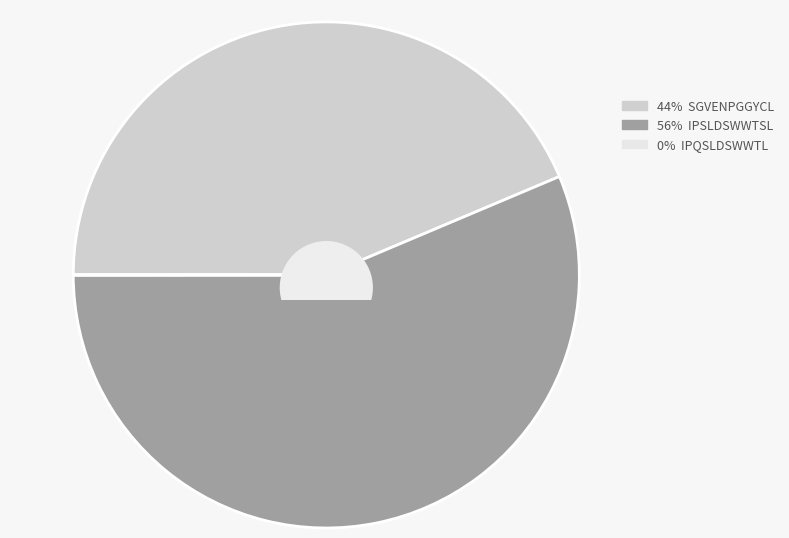

To the nearest percent, what is the difference between the SGVENPGGYCL and IPQSLDSWWTL slice percentages?

44%